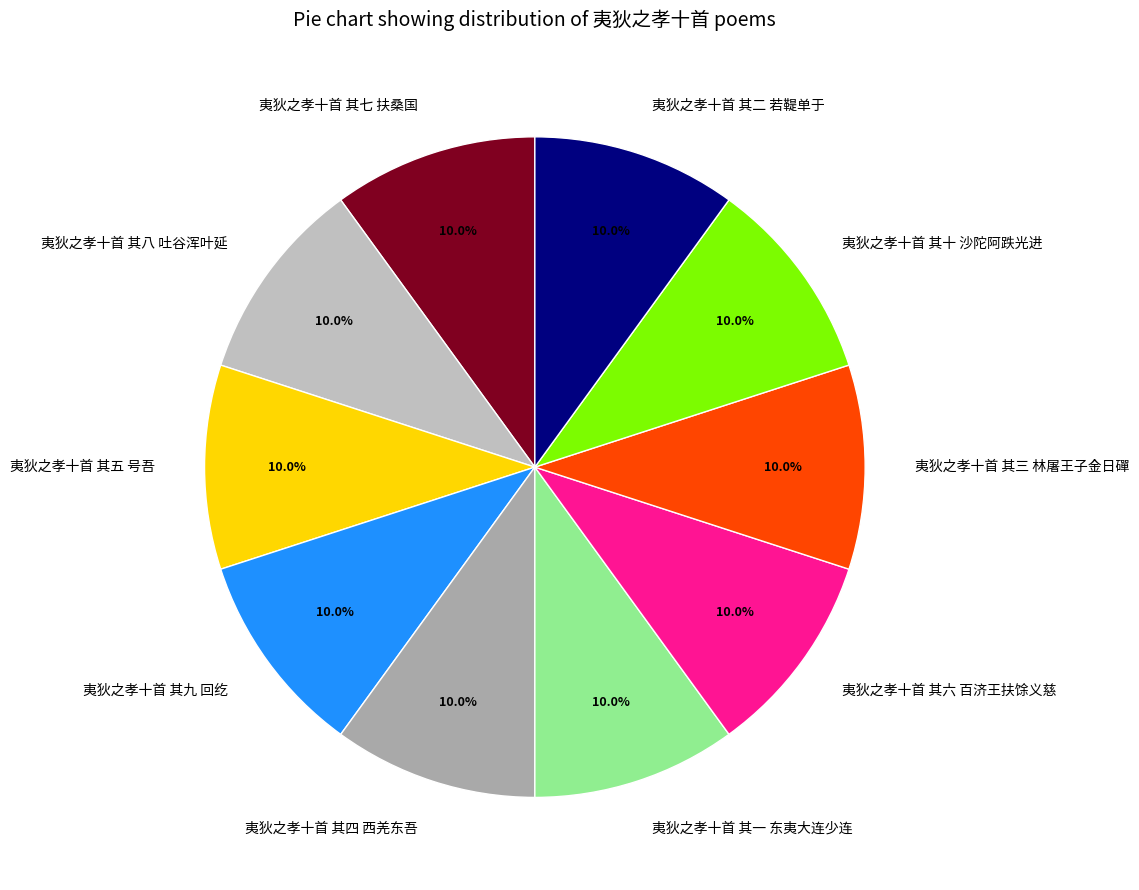

What portion of the pie excludes 夷狄之孝十首 其四 西羌东吾?

90.0%